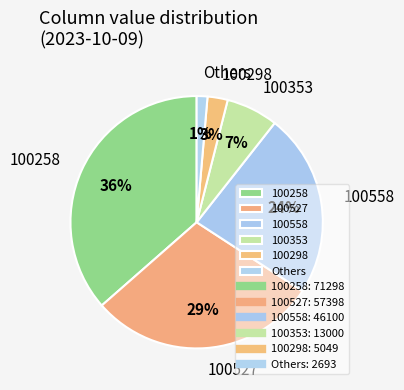

How many slices are in this pie chart?

6